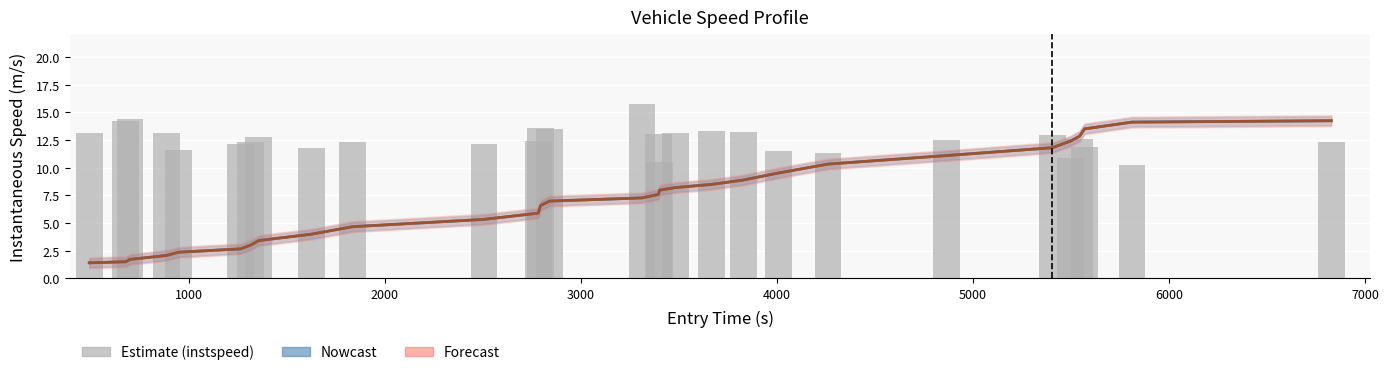

What is the difference between the maximum and minimum values in the Forecast (exit, smoothed) series?

12.8